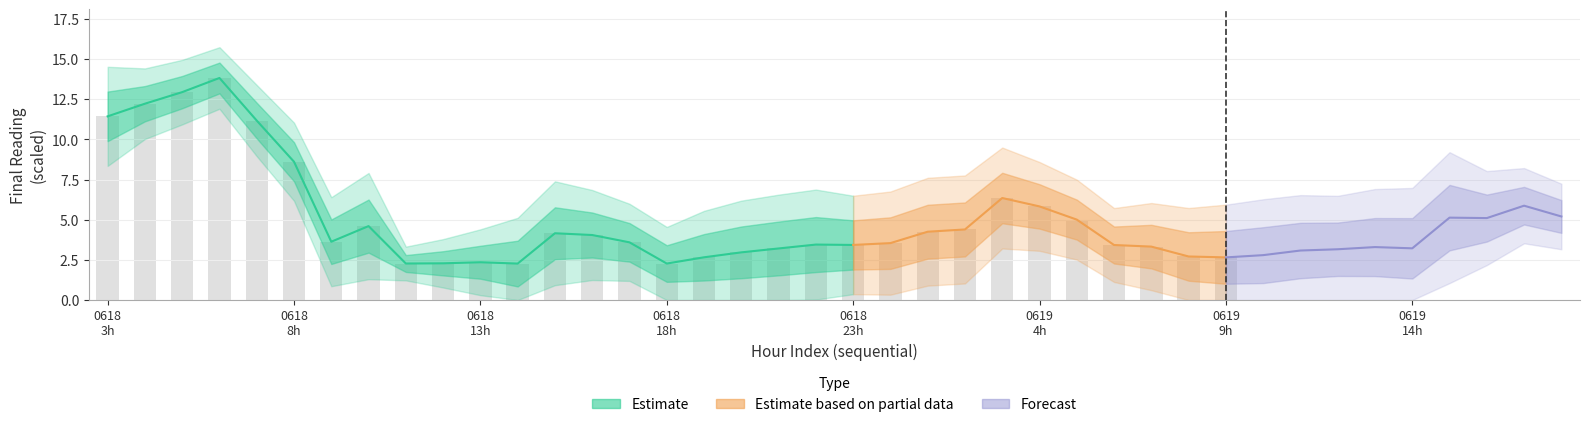

What position from the right is 21?

19